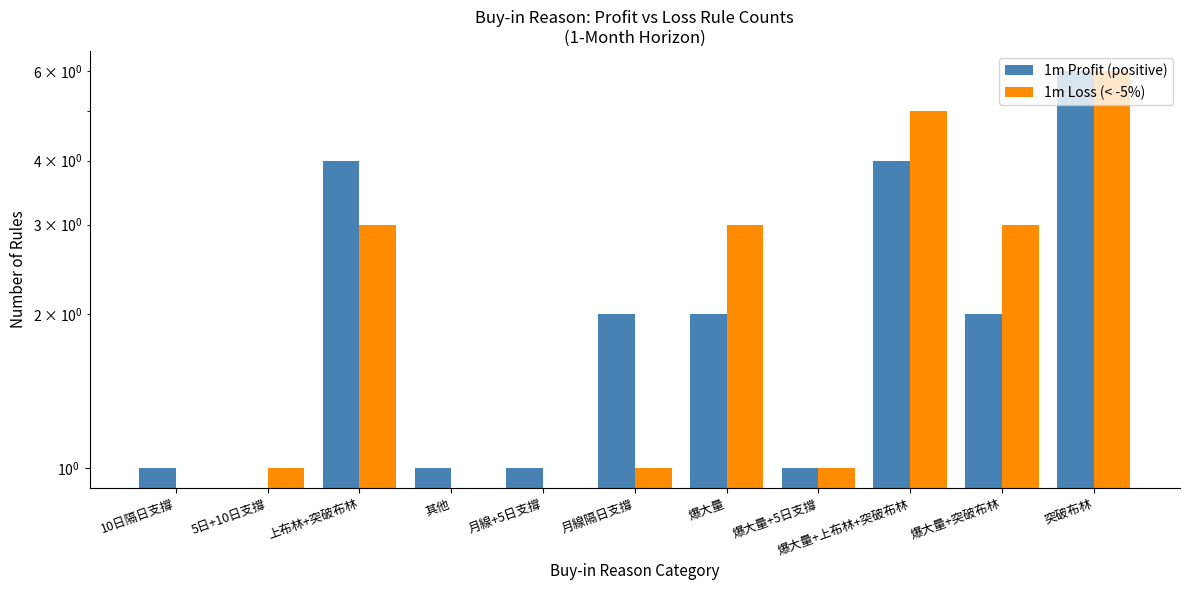

How many bars are there in each group?

2